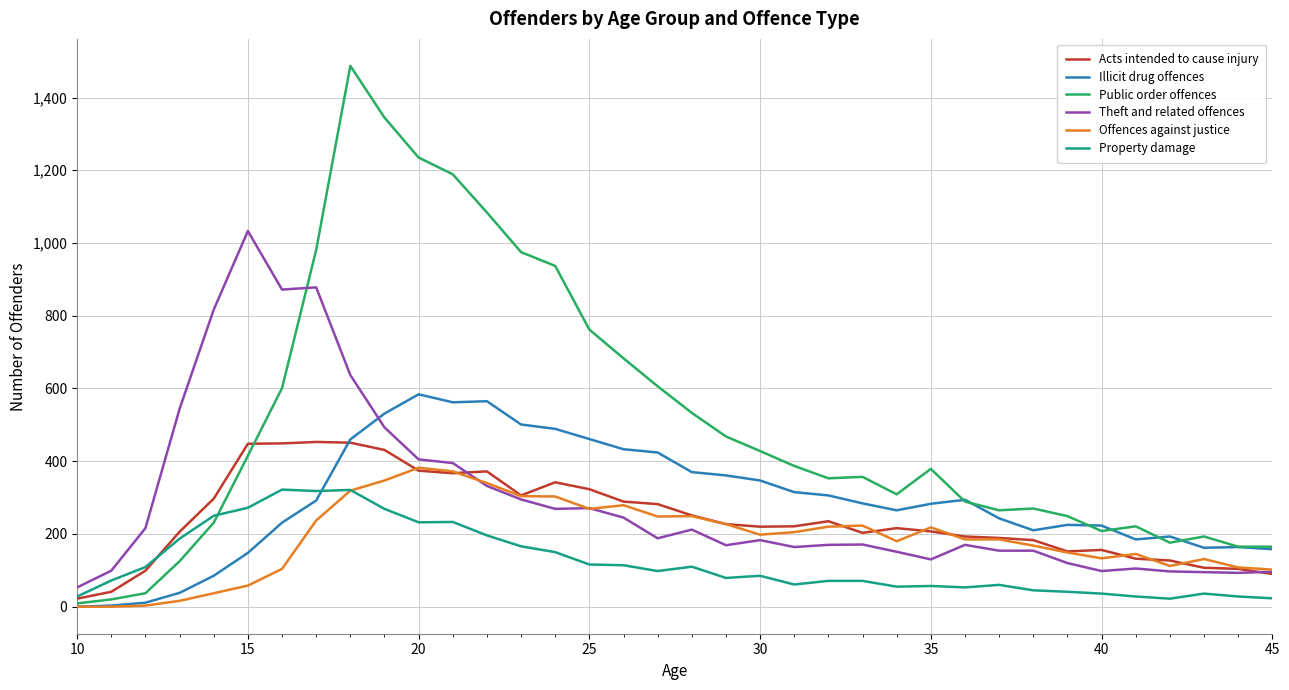

What is the maximum value for Public order offences?

1487